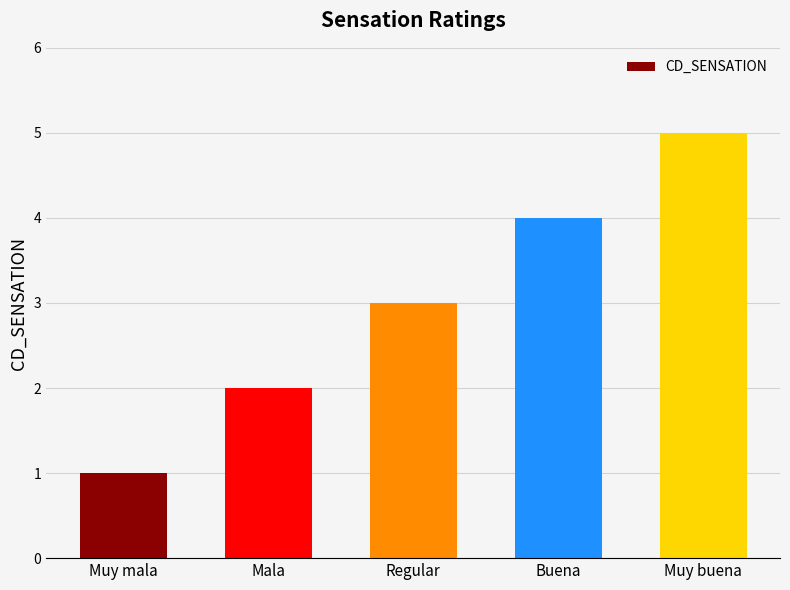

List the labels in order of value, smallest first.

Muy mala, Mala, Regular, Buena, Muy buena